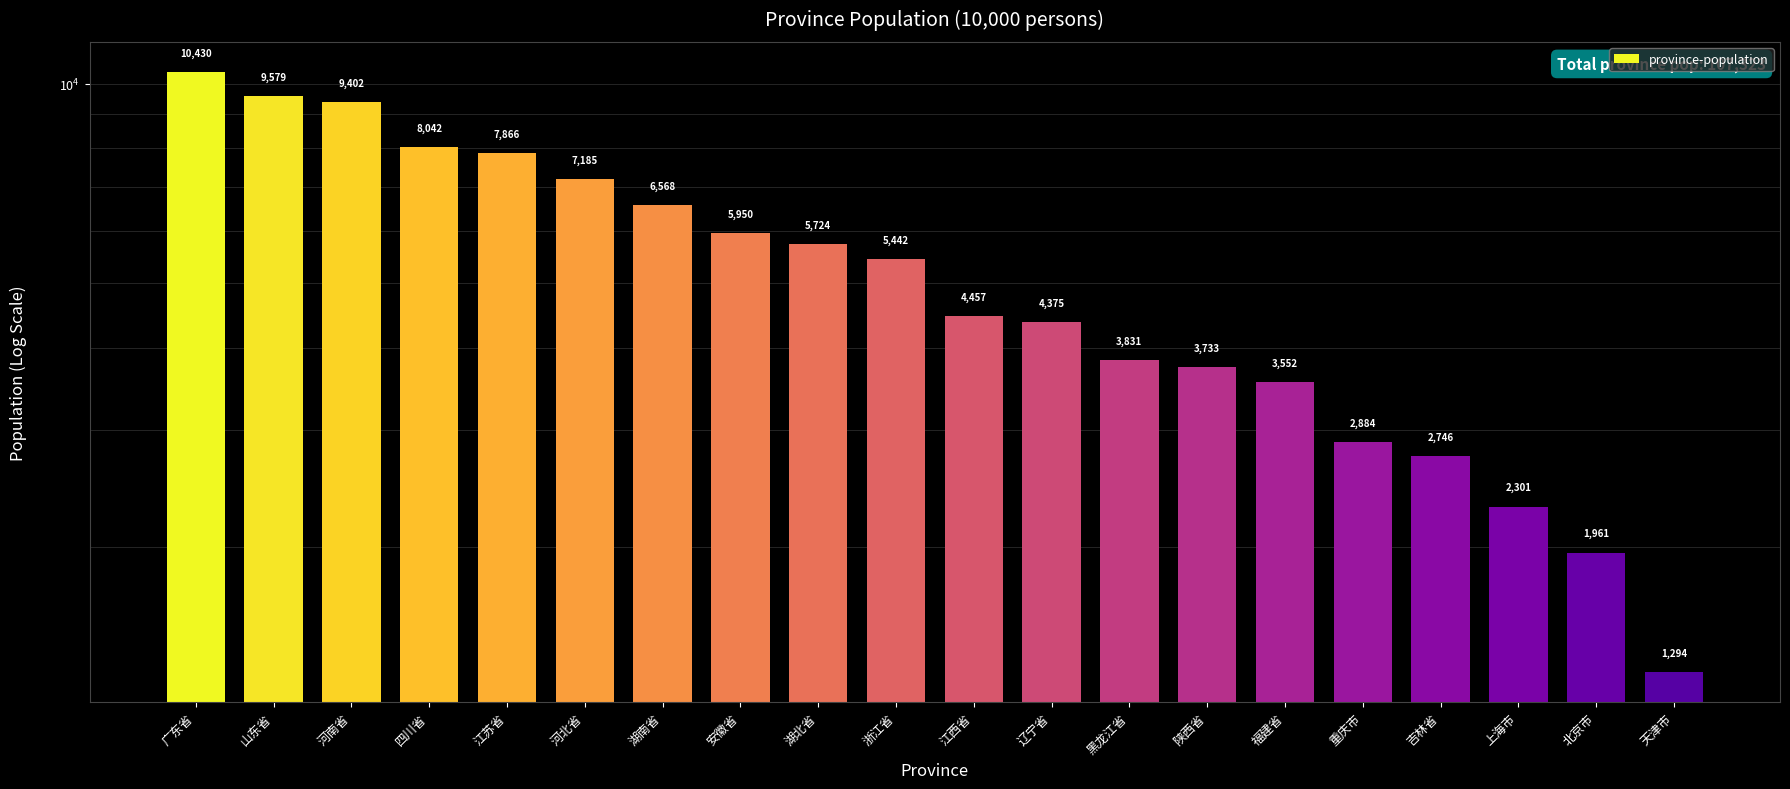

What position from the right is 江西省?

10